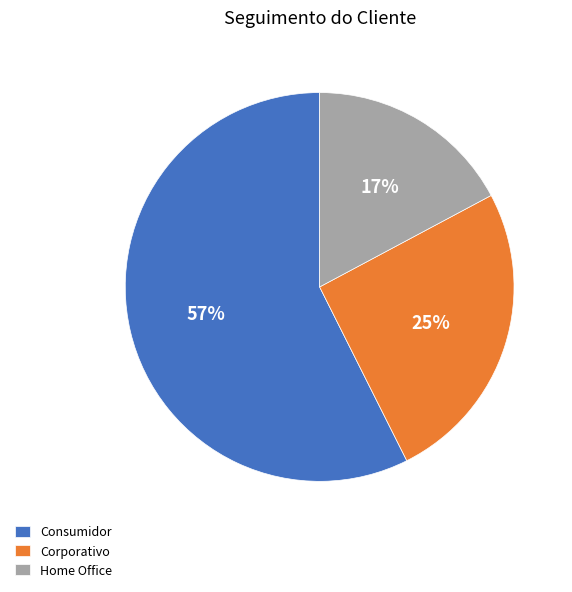

Is it true that Consumidor is 66% of the pie?

False